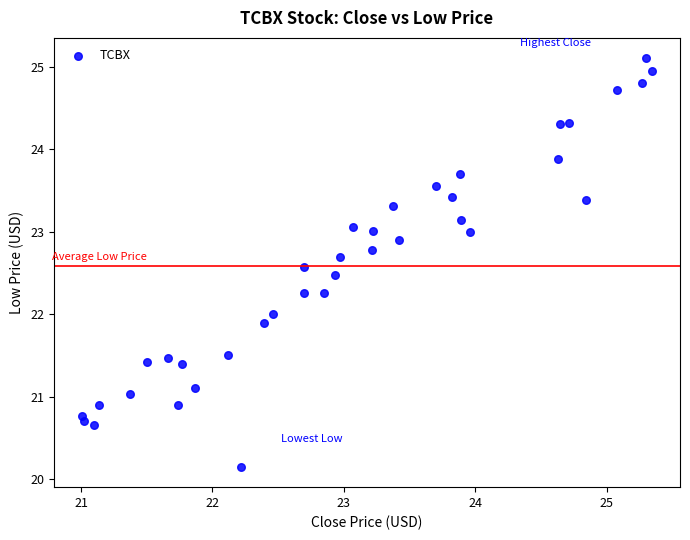

What is the range of X values (max minus min)?

4.3